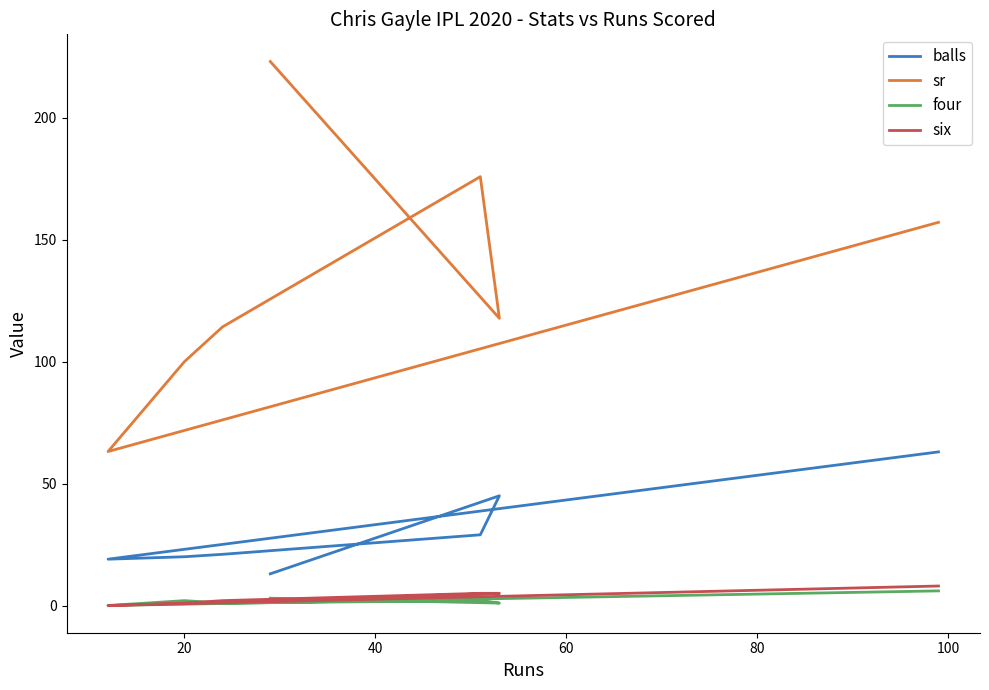

What is the difference between the maximum and minimum values in the four series?

6.0